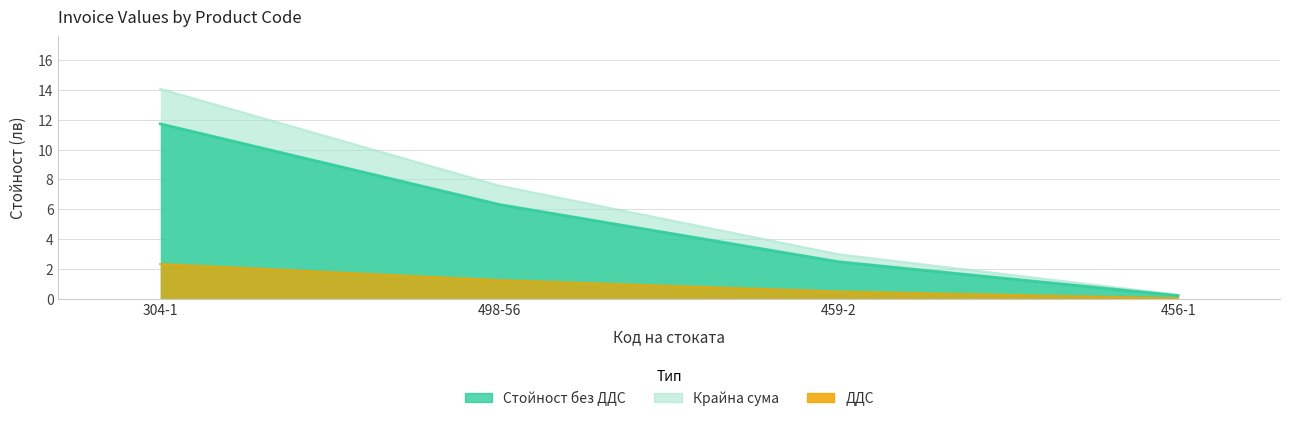

Reading left to right, extract all data points from this chart.

Стойност без ДДС: 304-1=11.7	498-56=6.3	459-2=2.5	456-1=0.2
ДДС: 304-1=2.3	498-56=1.3	459-2=0.5	456-1=0.1
Крайна сума: 304-1=14.1	498-56=7.6	459-2=3.0	456-1=0.3